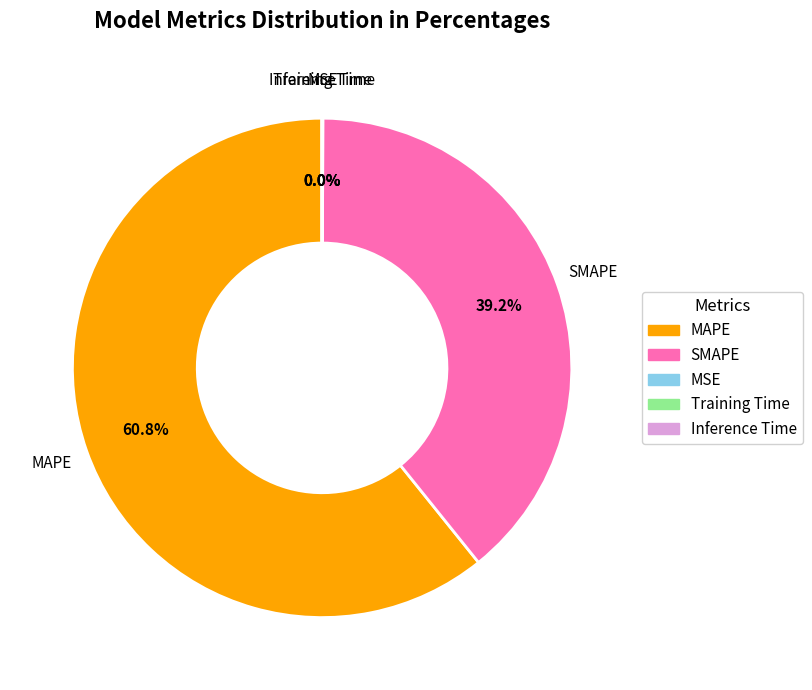

Is it true that MAPE is 61% of the pie?

True